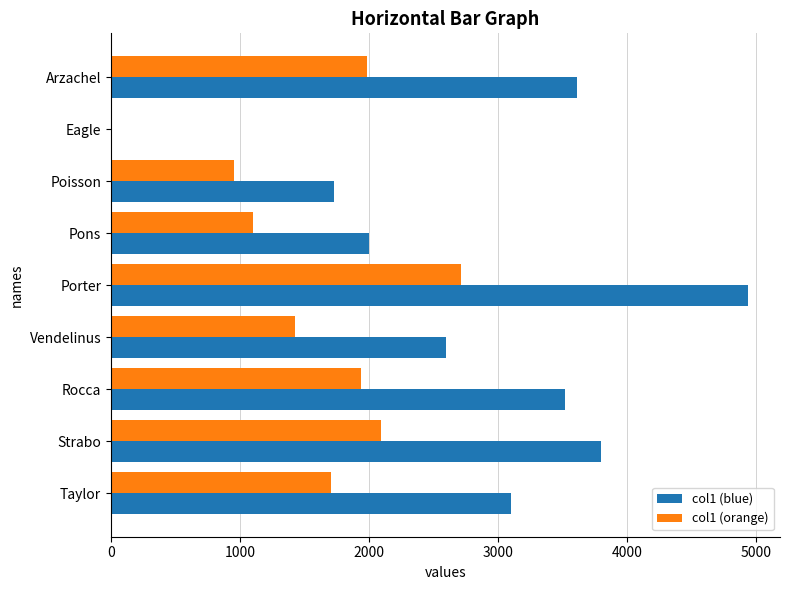

What is the total value across all series at Rocca?

5456.0